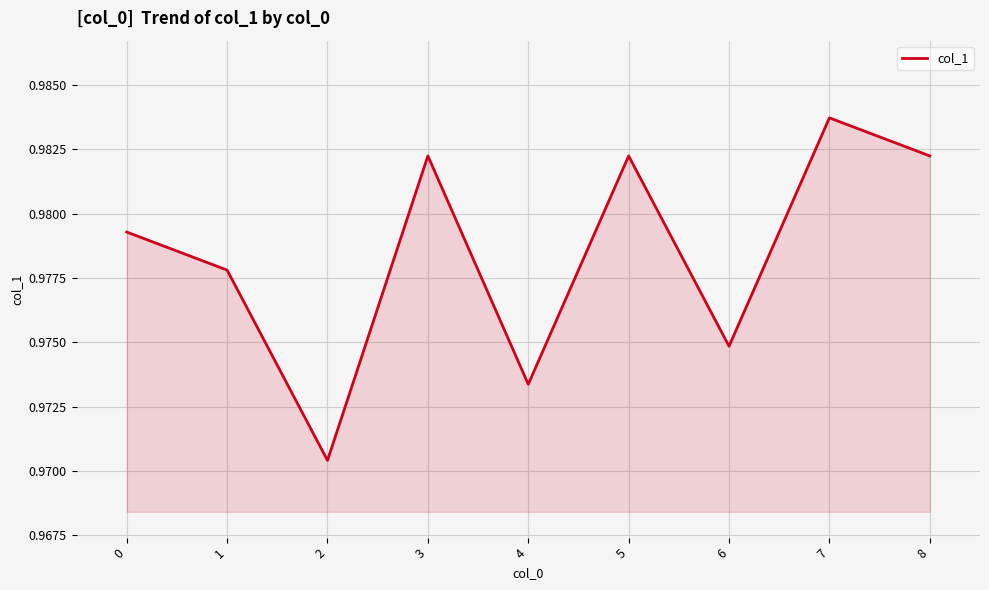

Which label corresponds to the largest value in the chart?

7